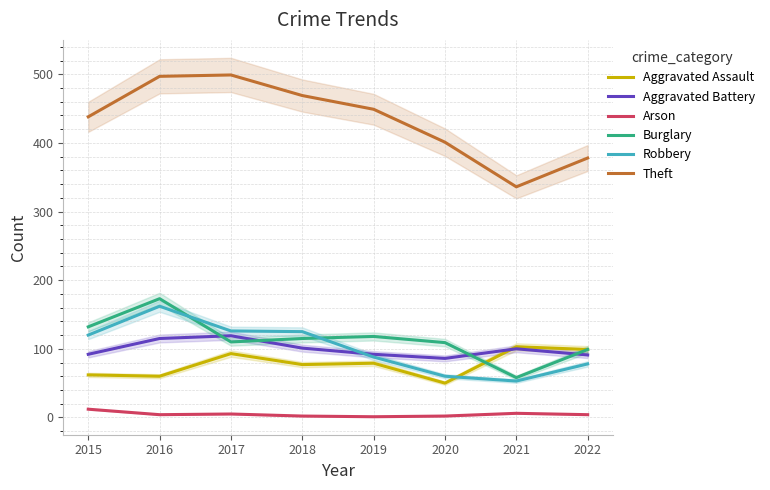

At which category does Robbery reach its first local valley?

2021